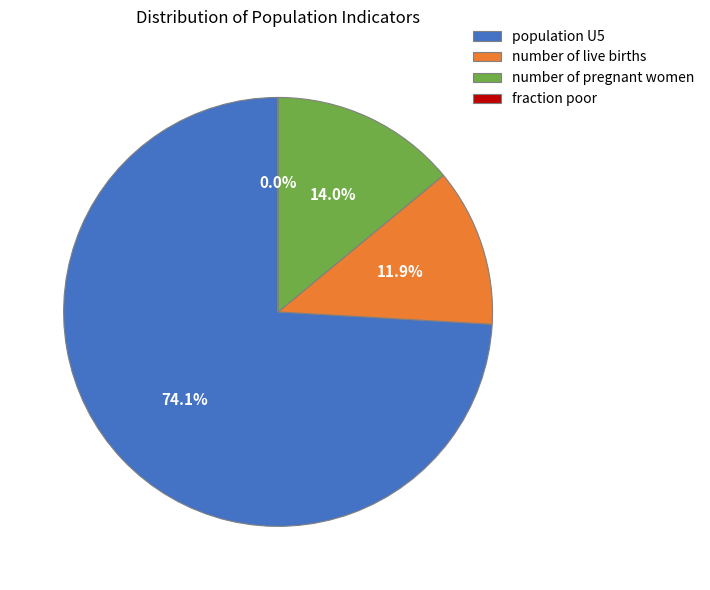

What is the total percentage of population U5 and number of live births?

86.0%